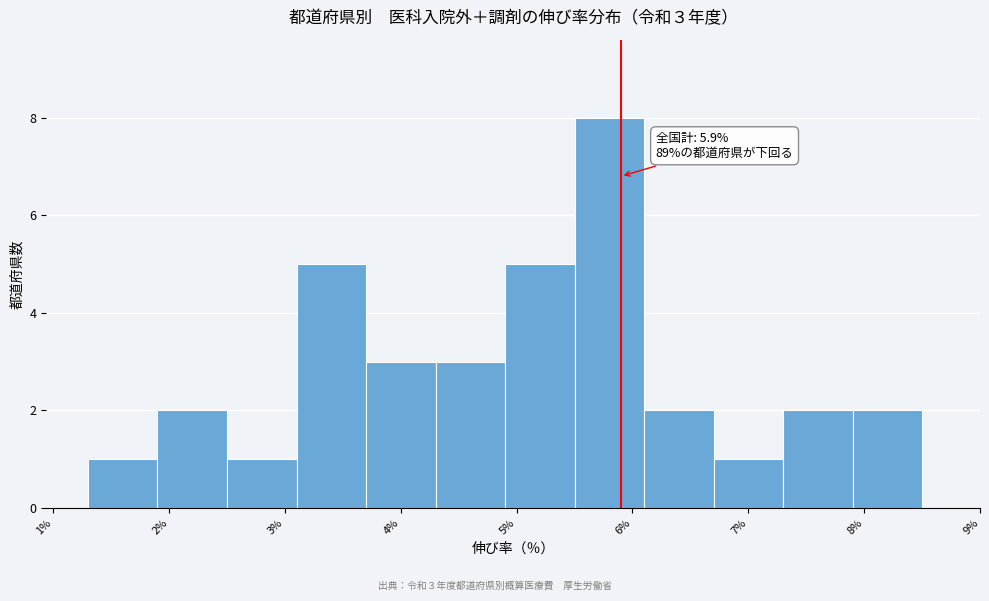

Over which range of the x-axis is the bar tallest?

5.5 to 6.1